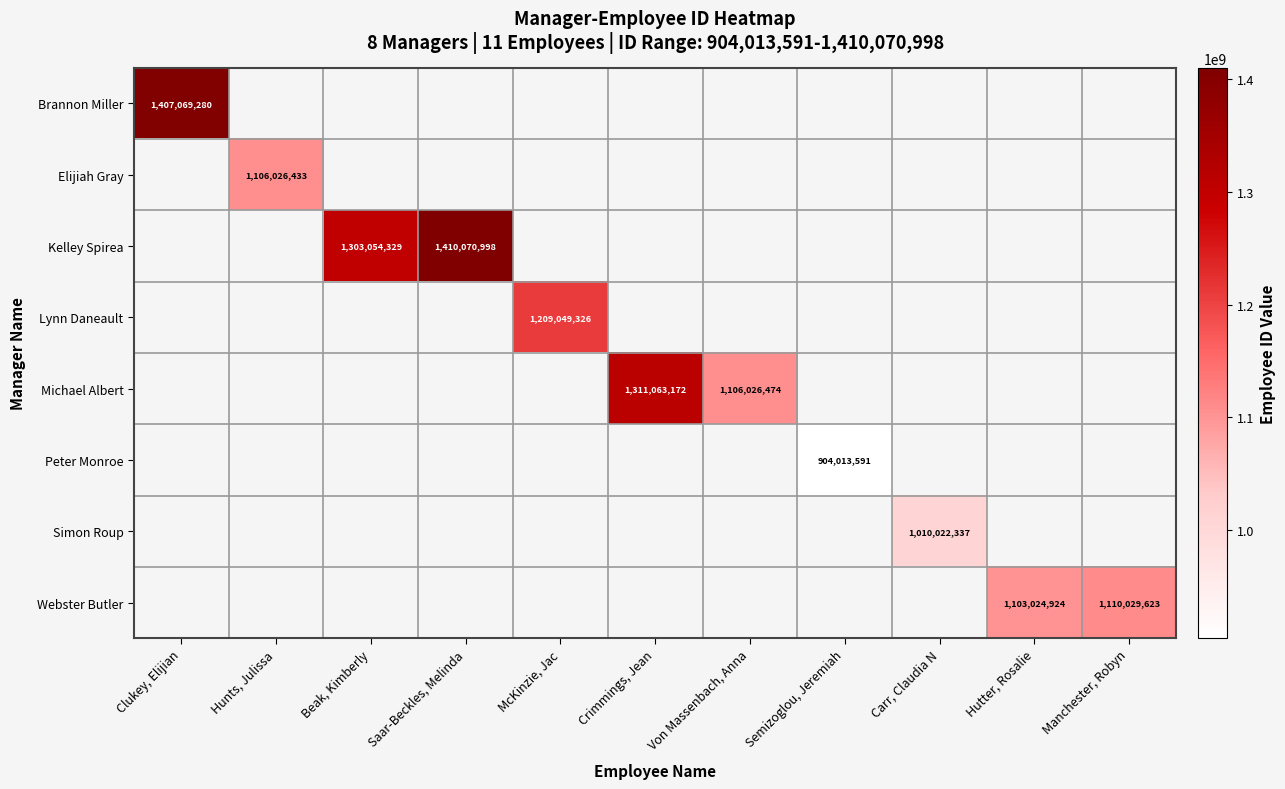

How many distinct data groups are displayed?

8